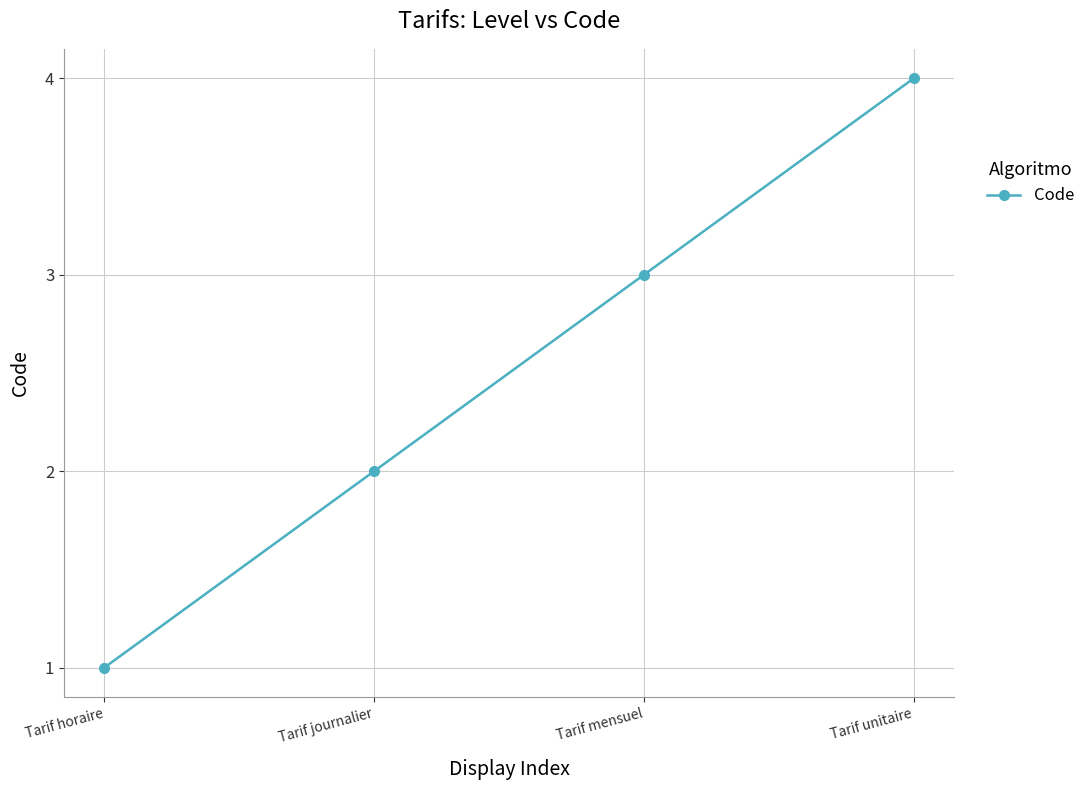

How many lines are shown in the chart?

1